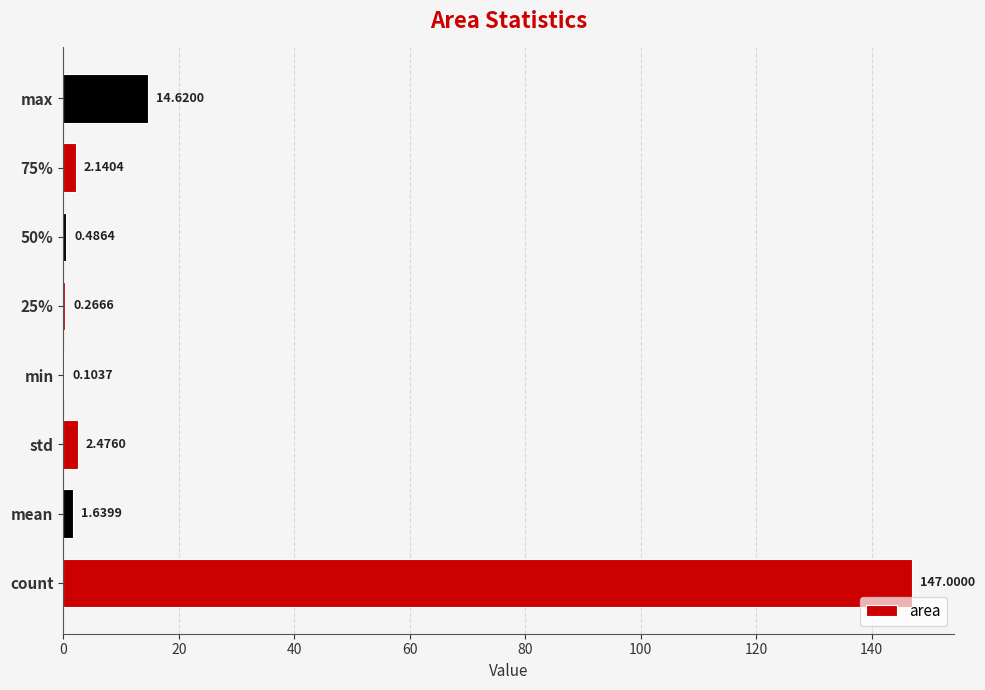

How many data points does each series have?

8